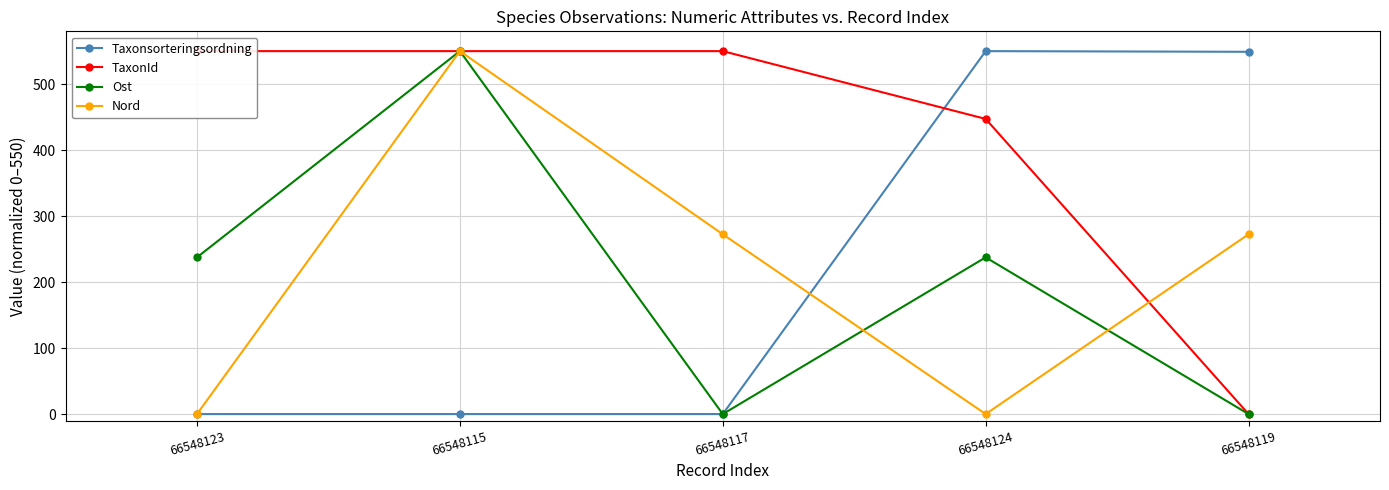

What is the difference between the Ost values at 66548115 and 66548123?

312.5